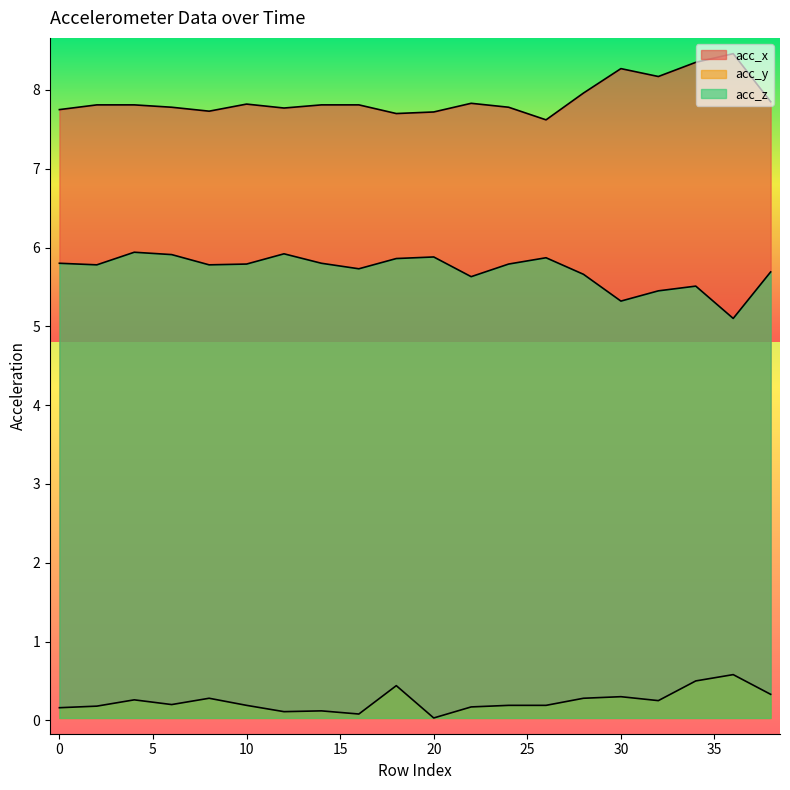

Rank the series by their maximum value, from highest to lowest.

acc_x, acc_z, acc_y